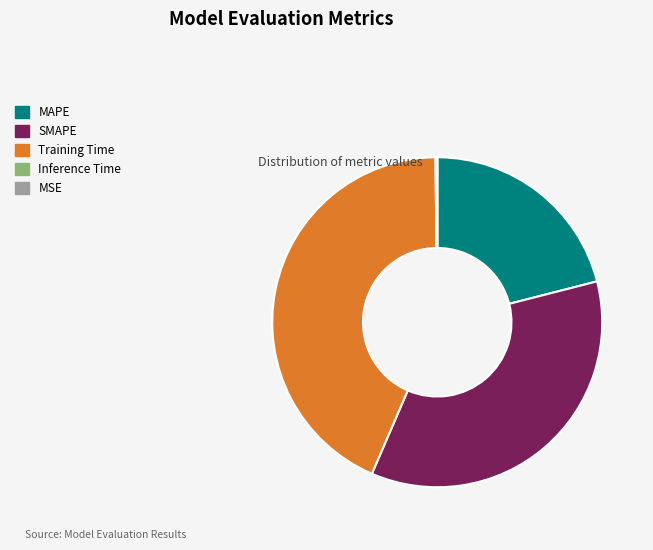

Which has a higher value, MAPE or SMAPE?

SMAPE